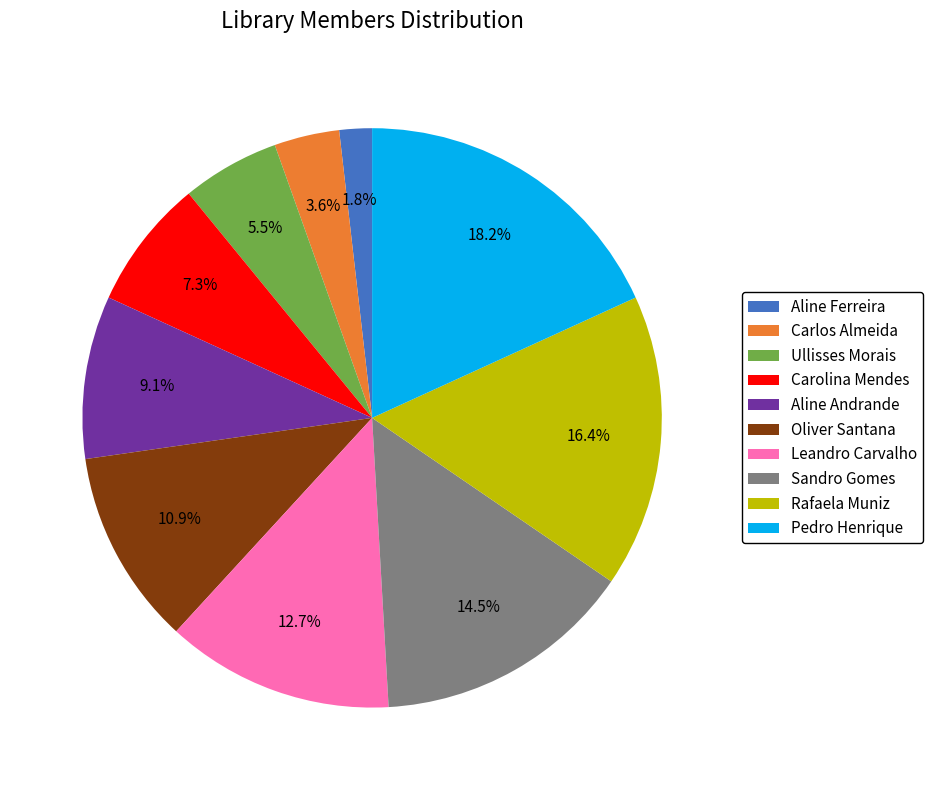

What percentage do Carlos Almeida and Rafaela Muniz together represent?

20.0%